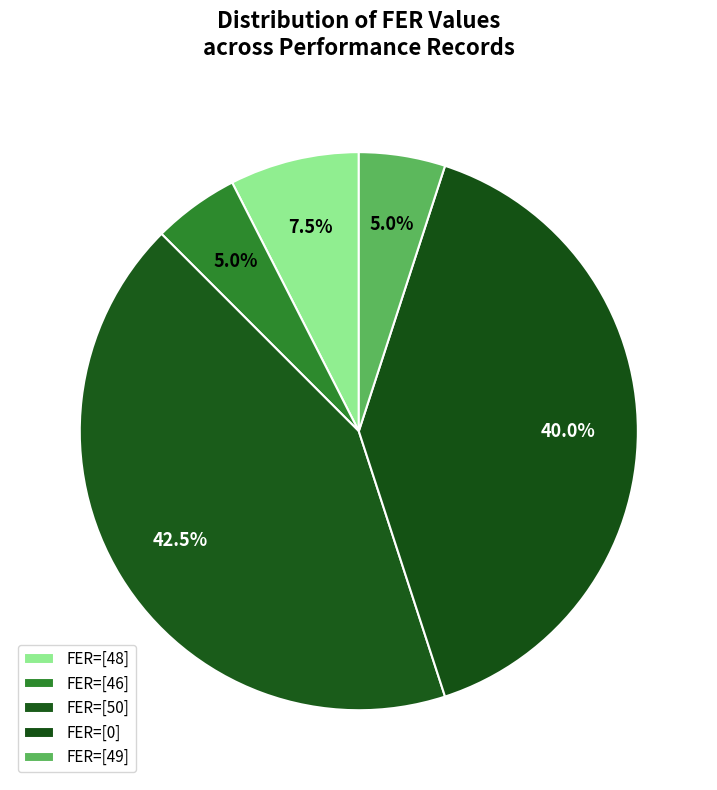

Count the number of slices in the pie.

5